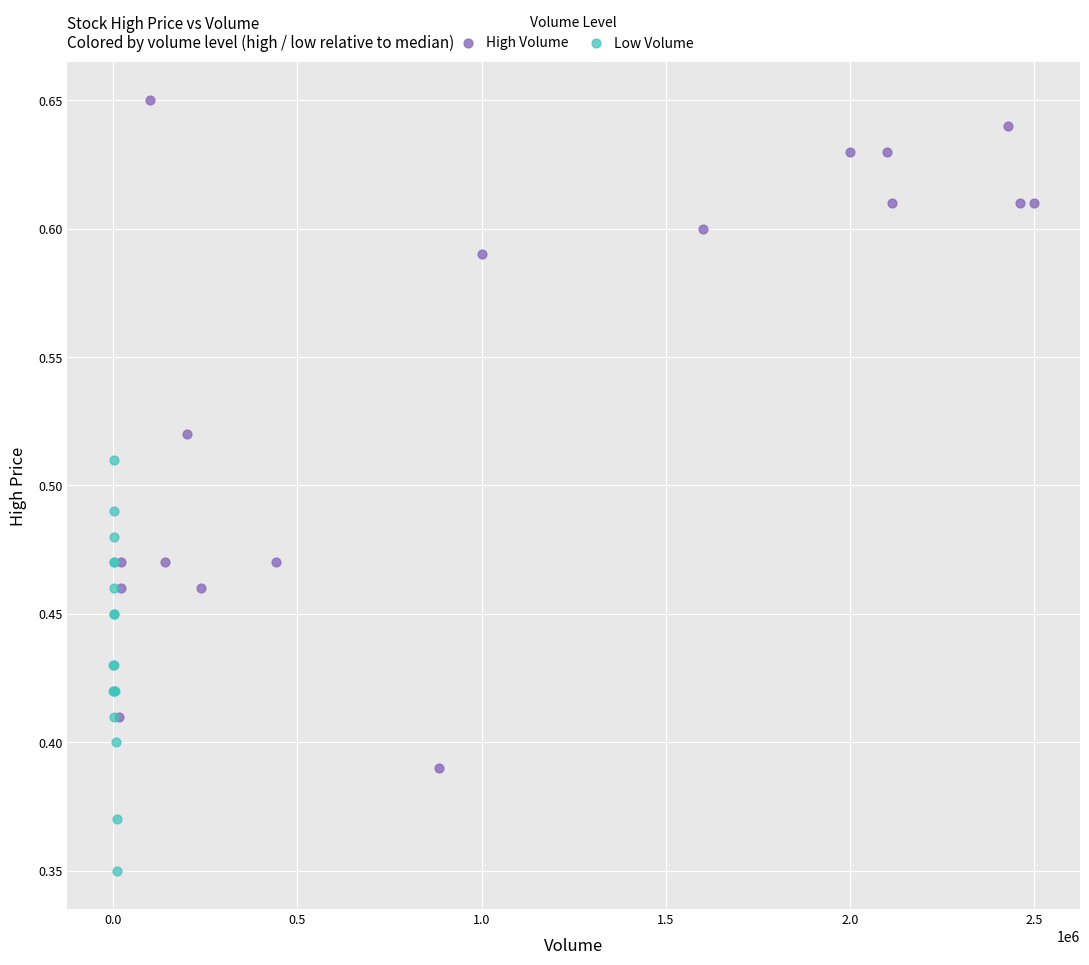

Which series has the widest spread of Y values?

High Volume